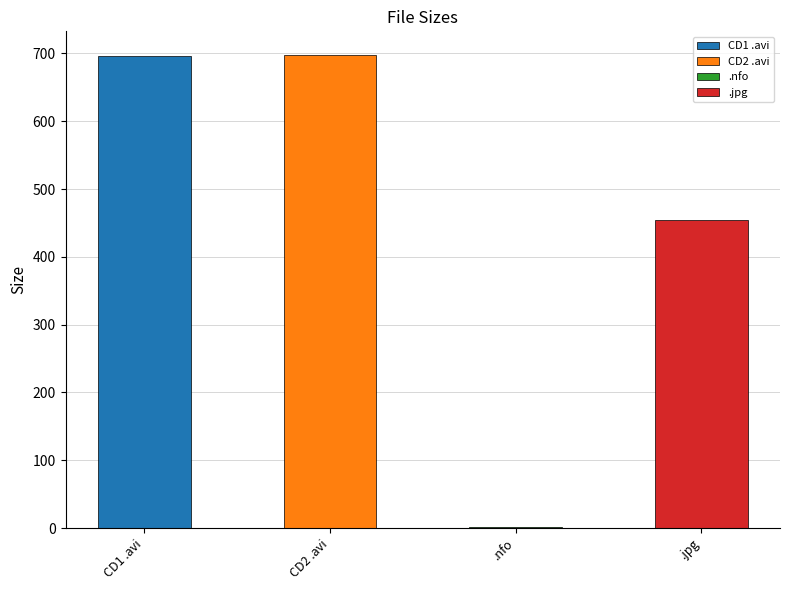

Which has a higher value, www.TorrentDay.com.jpg or jbm-drunksexorg-gp.nfo?

www.TorrentDay.com.jpg